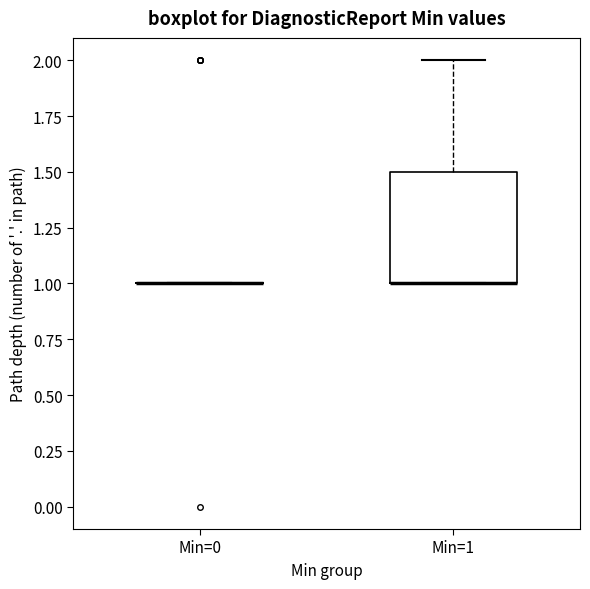

Reading left to right, read every box against the y-axis: the position of its median line, the range the box covers, and the ends of its whiskers. The values are not printed on the chart, so give them approximately, as read against the axis.

Min=0: box collapsed to a line at 1.0, whiskers 1.0 to 1.0
Min=1: median 1.0 (drawn on the box's lower edge), box 1.0 to 1.5, whiskers 1.0 to 2.0